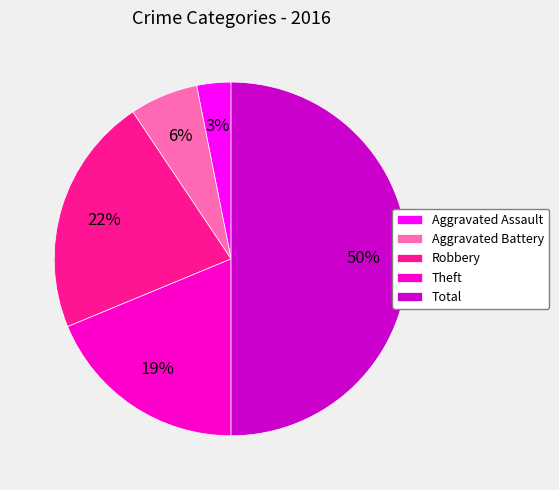

How many slices are in this pie chart?

5